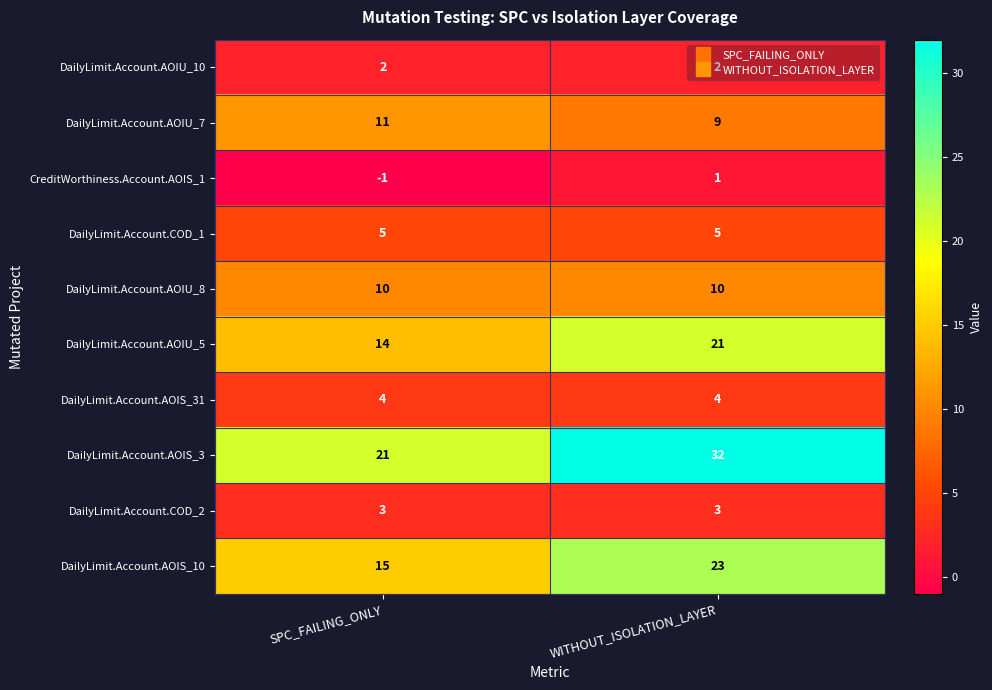

Rank the series at WITHOUT_ISOLATION_LAYER from highest to lowest value.

DailyLimit.Account.AOIS_3, DailyLimit.Account.AOIS_10, DailyLimit.Account.AOIU_5, DailyLimit.Account.AOIU_8, DailyLimit.Account.AOIU_7, DailyLimit.Account.COD_1, DailyLimit.Account.AOIS_31, DailyLimit.Account.COD_2, DailyLimit.Account.AOIU_10, CreditWorthiness.Account.AOIS_1